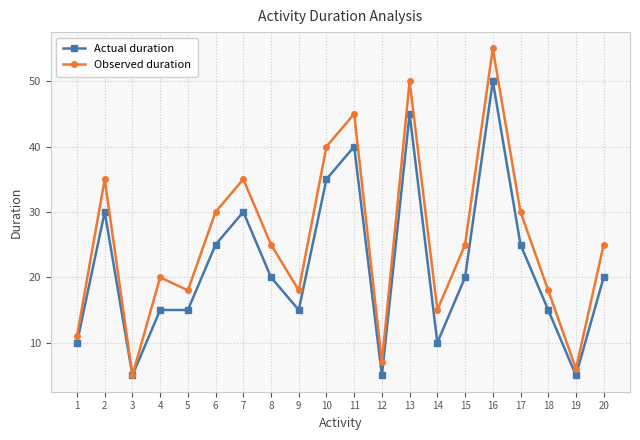

The Actual duration series shows 35 at 10. True or false?

True